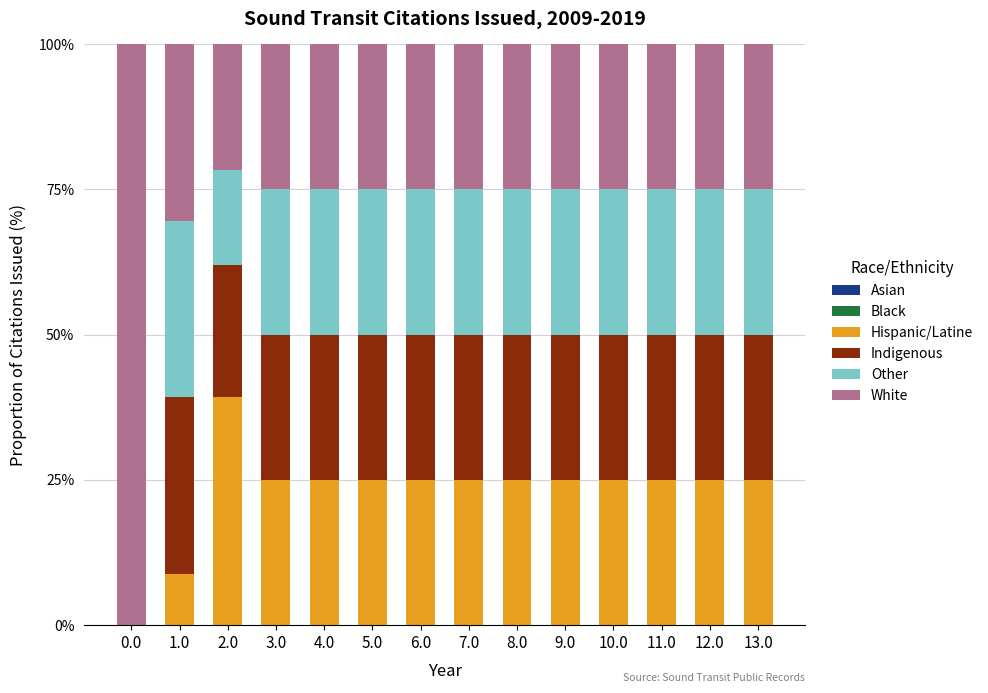

Which category has the highest value in the Hispanic/Latine series?

2.0